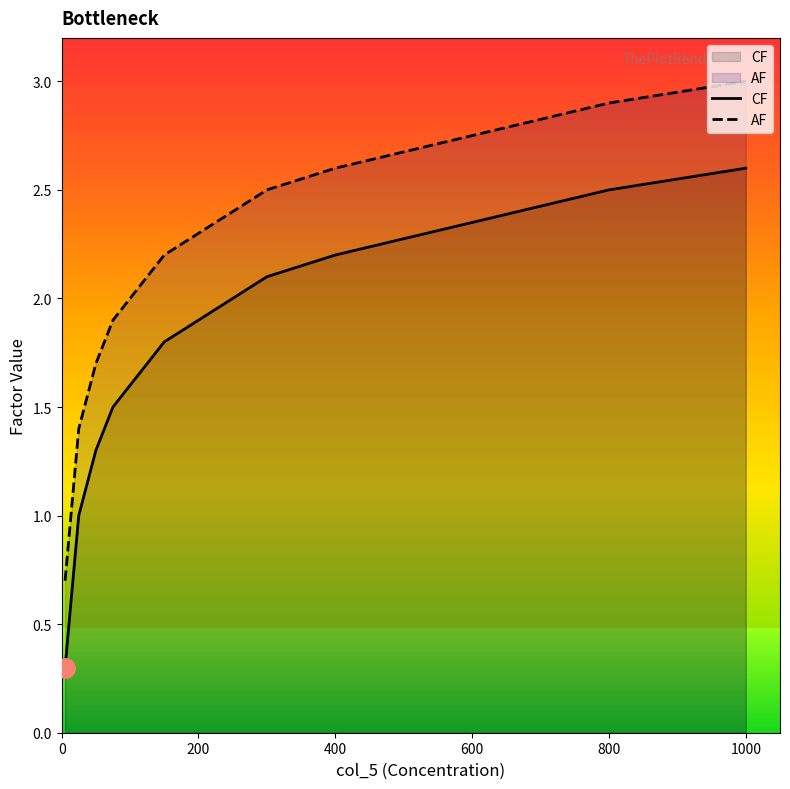

True or false: AF has more than 1 interior local peaks.

False